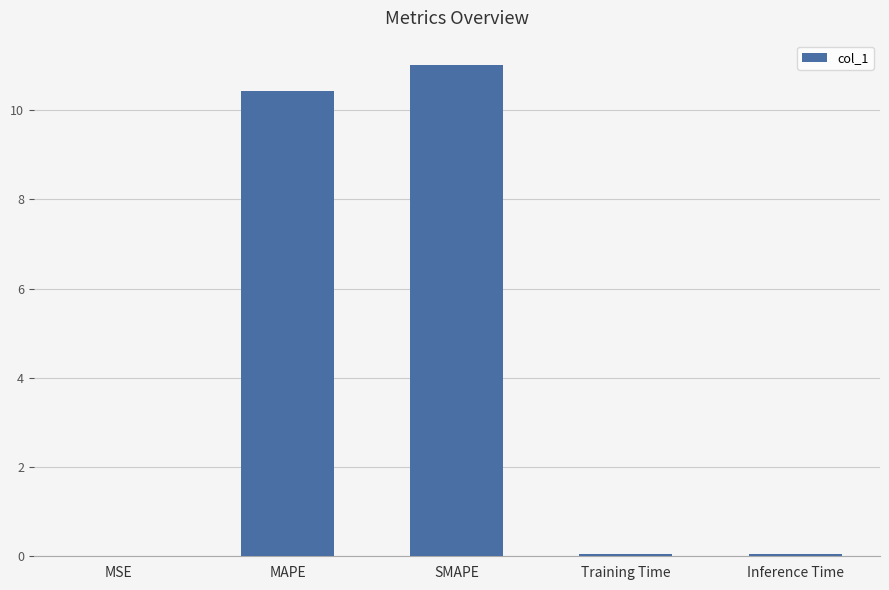

What is the difference between the values at SMAPE and MSE?

11.0